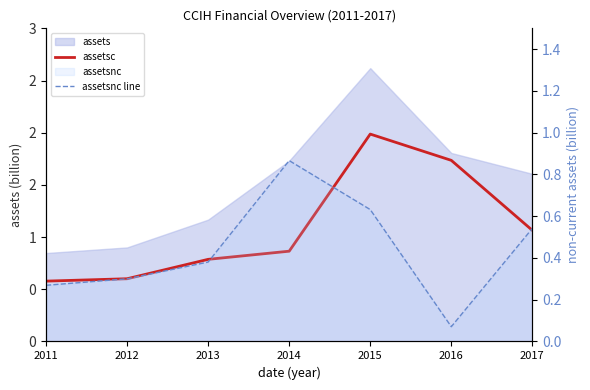

Where is the first local maximum for assetsnc line?

2014